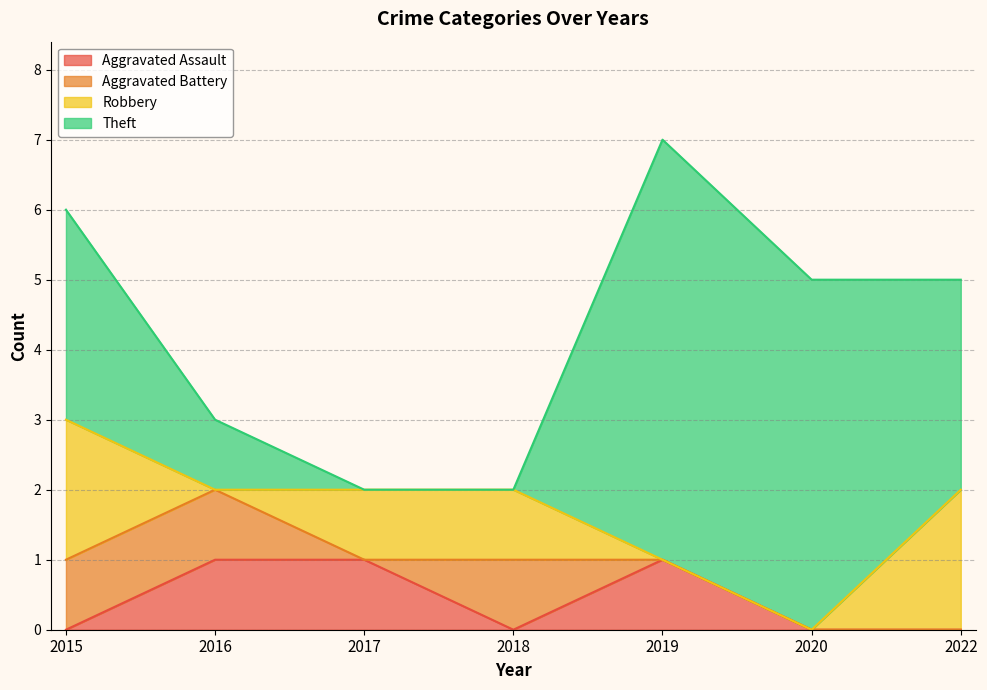

In Aggravated Assault, how many points are lower than both neighbors (excluding endpoints)?

1